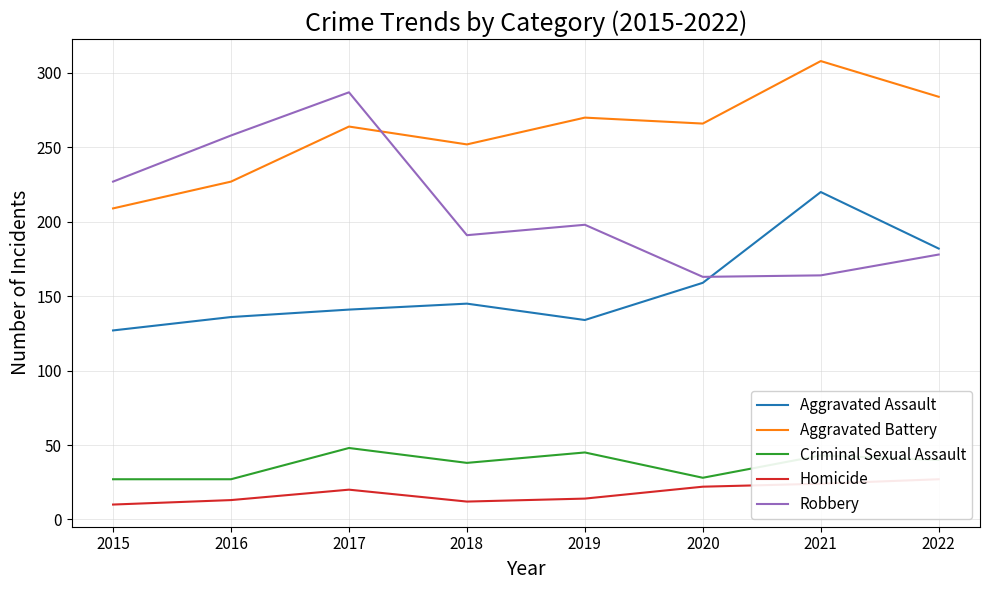

How many intersections are there between Robbery and Aggravated Battery?

1